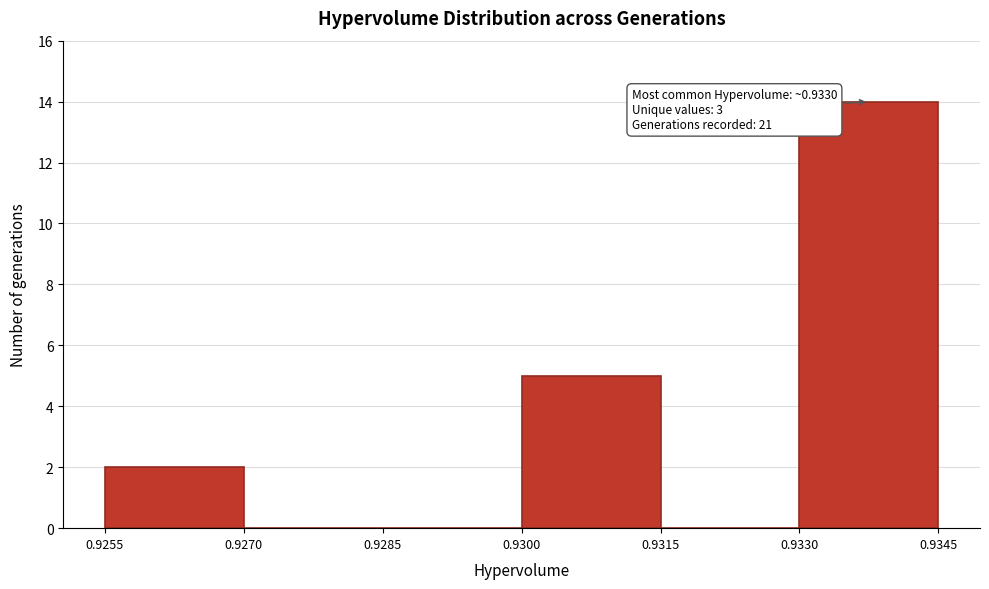

Over which range of the x-axis is the bar tallest?

0.9330 to 0.9345